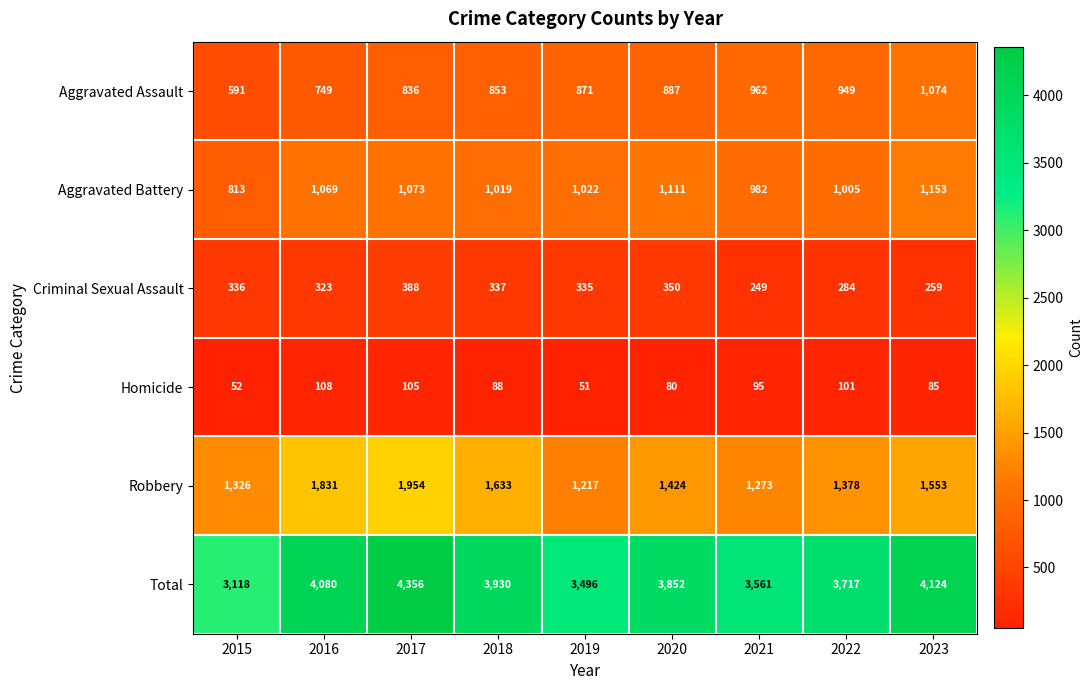

What is the minimum value shown in the chart?

51